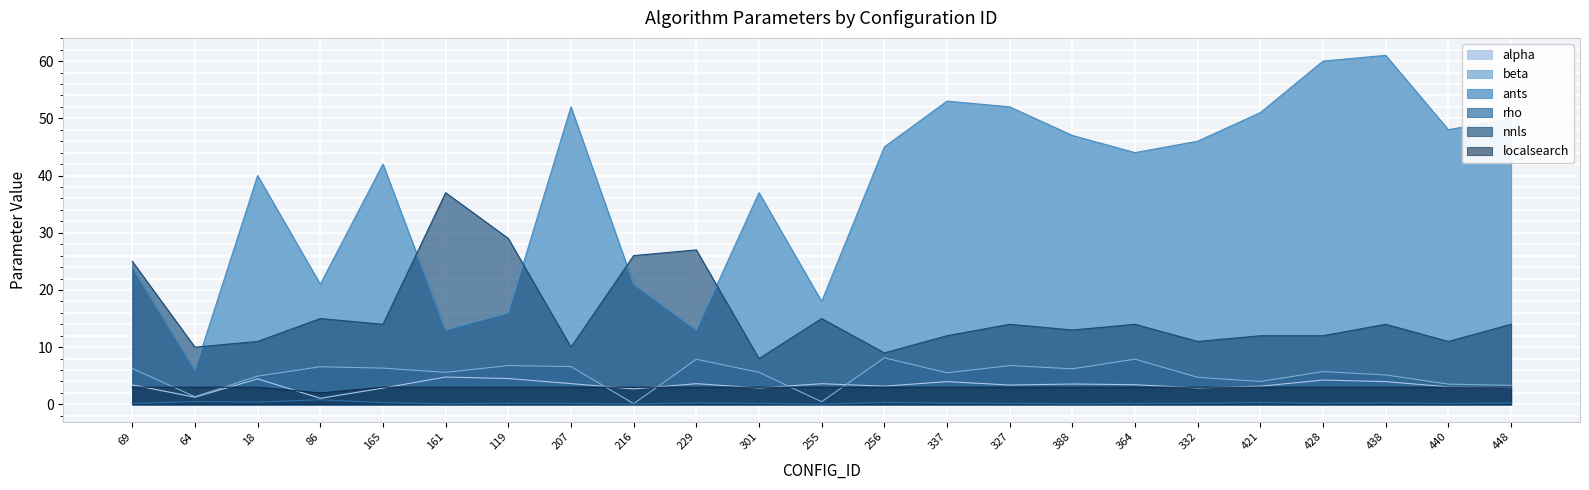

True or false: beta and nnls intersect in this chart.

False